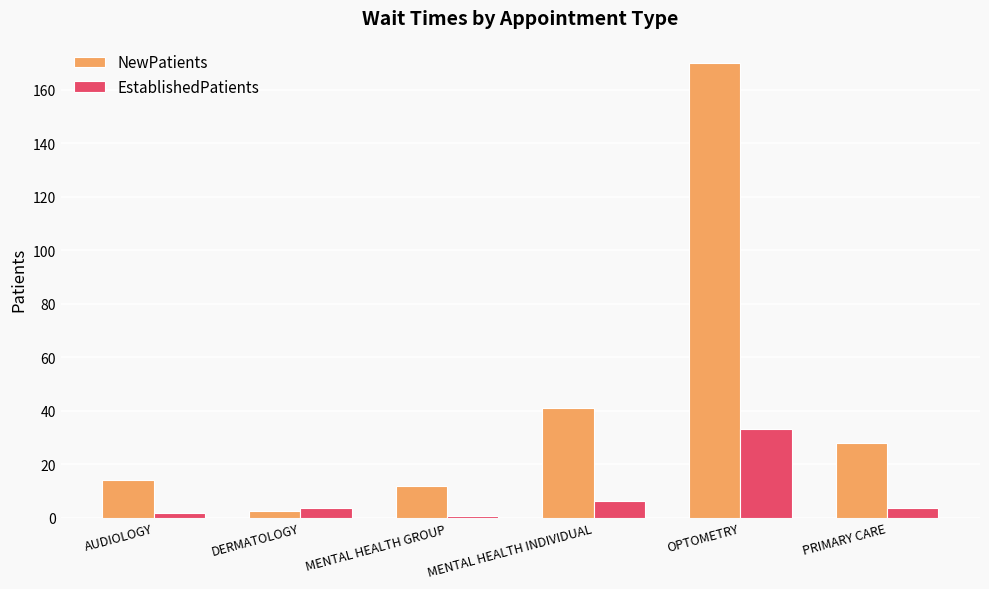

Reading right to left, list all the values displayed in this chart.

NewPatients: PRIMARY CARE=27.8	OPTOMETRY=169.8	MENTAL HEALTH INDIVIDUAL=40.9	MENTAL HEALTH GROUP=12.0	DERMATOLOGY=2.4	AUDIOLOGY=14.2
EstablishedPatients: PRIMARY CARE=3.5	OPTOMETRY=33.2	MENTAL HEALTH INDIVIDUAL=6.1	MENTAL HEALTH GROUP=0.5	DERMATOLOGY=3.5	AUDIOLOGY=1.7